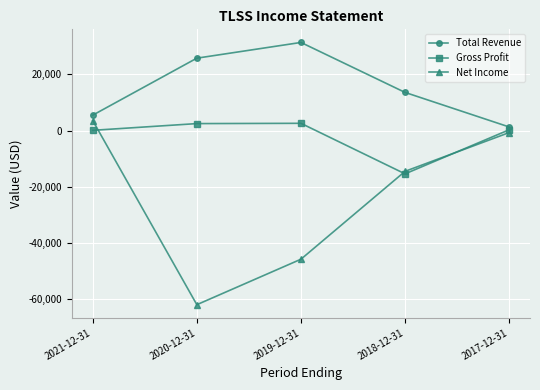

At which label is Total Revenue closest to 16350?

2018-12-31